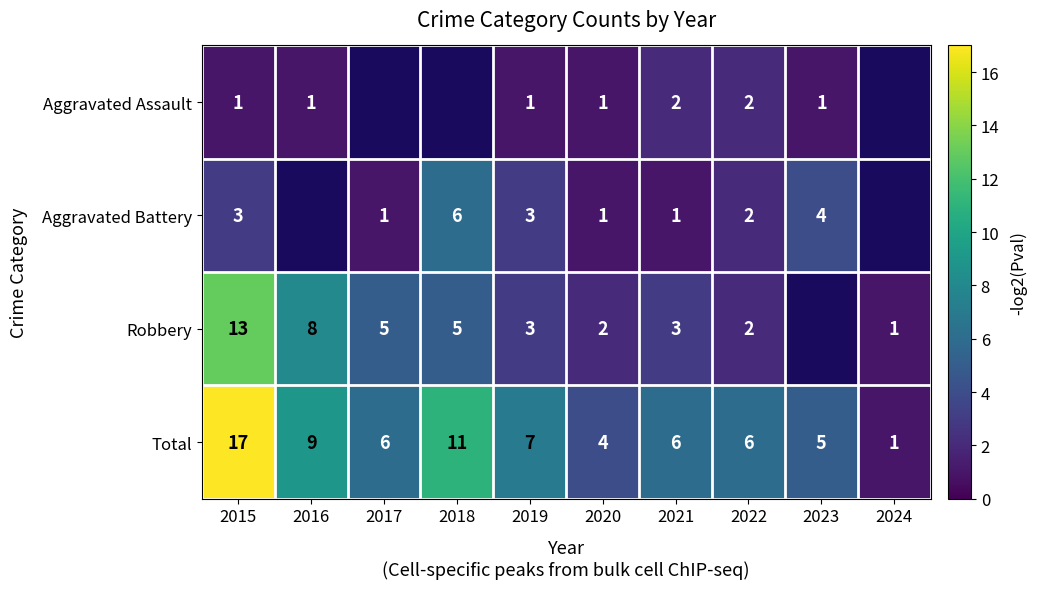

Is the value of Robbery at 2019 greater than the value of Aggravated Battery at 2021?

Yes